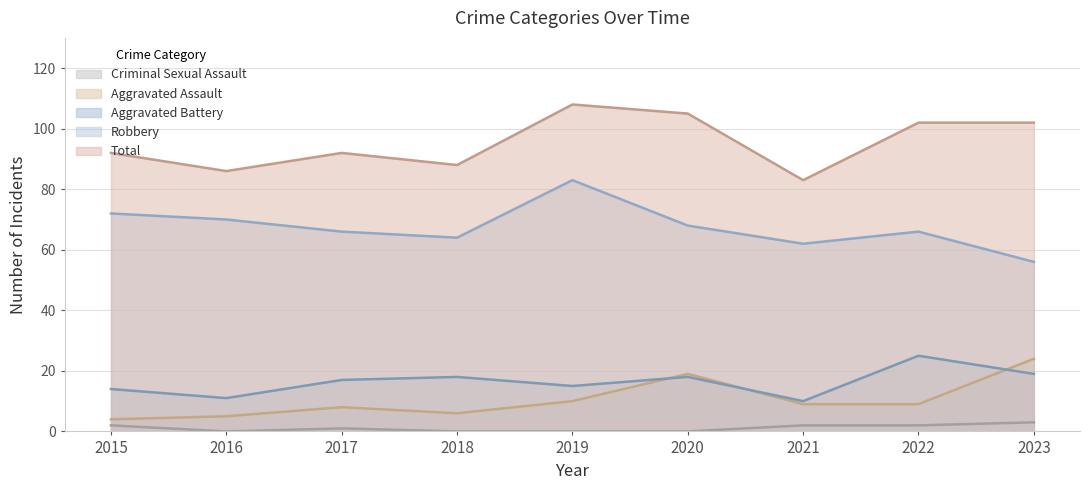

What is the value of the Aggravated Battery point at the 1st from the left?

14